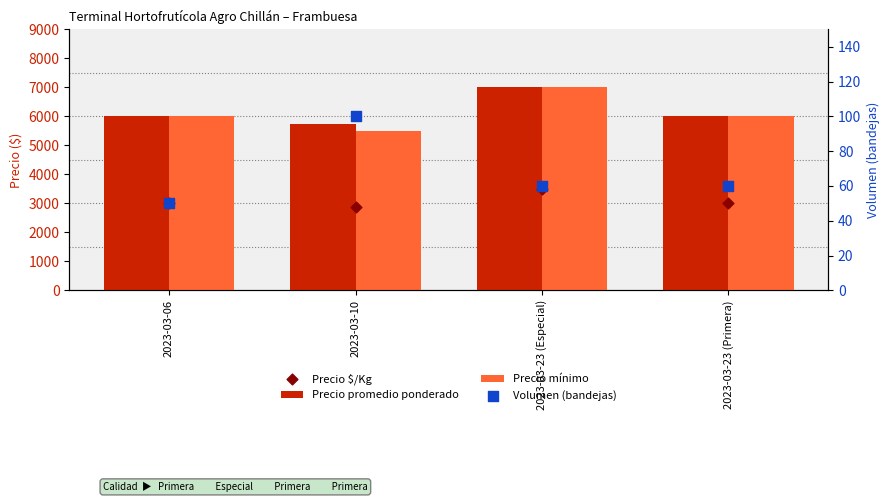

At how many categories does at least one series exceed 1987?

4